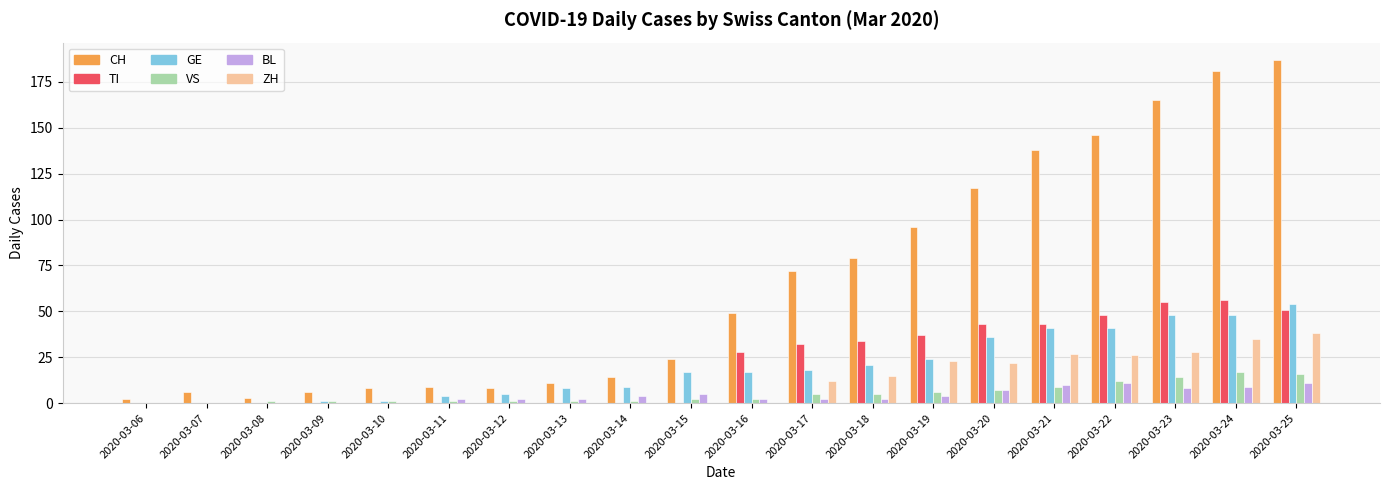

What is the highest value of the VS series?

17